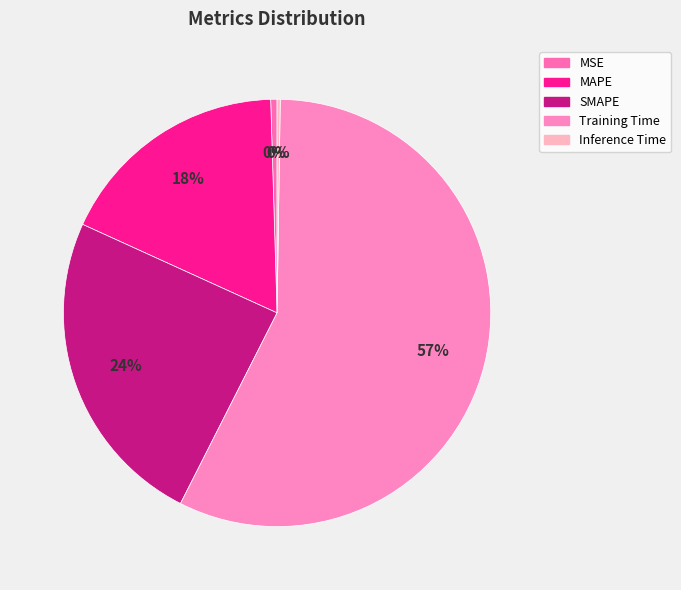

Combined, do MSE and Inference Time account for over 50%?

No